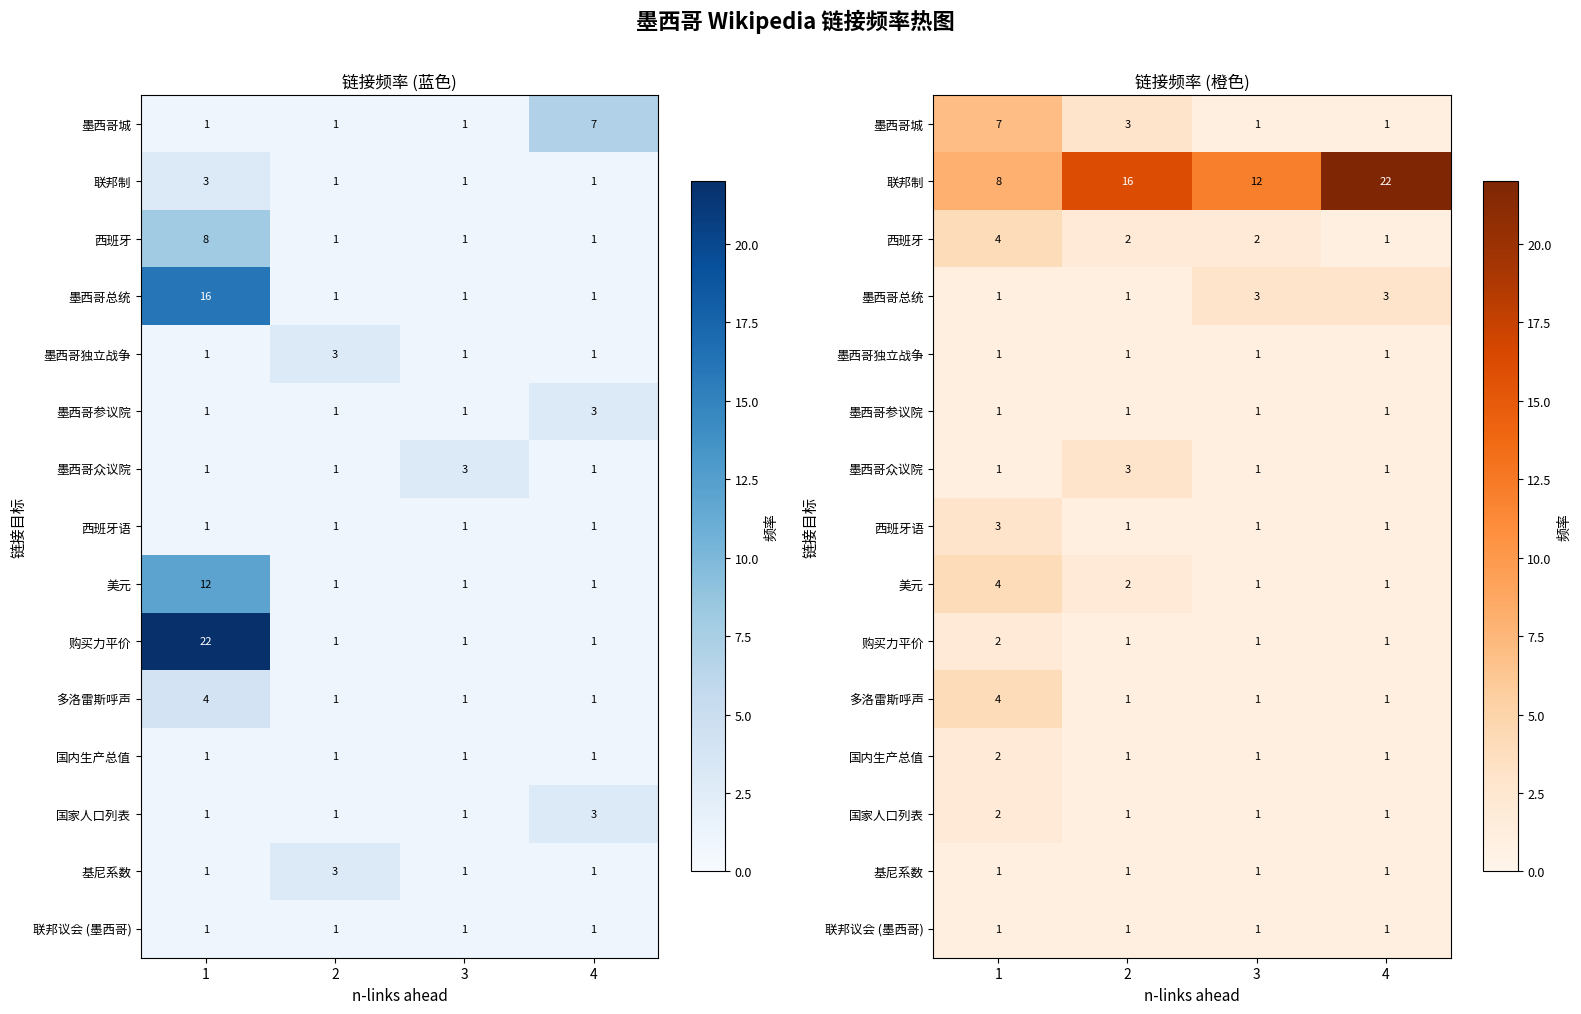

Which category has the lowest value across all series?

3